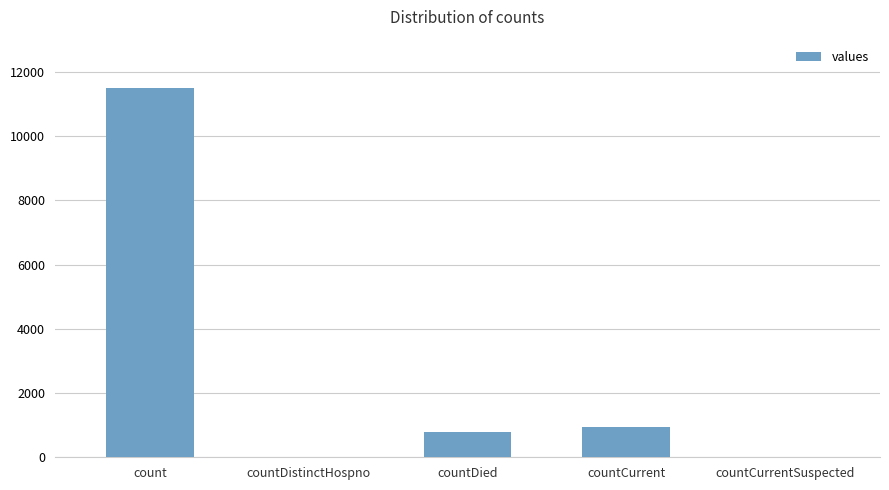

Reading left to right, list all the values displayed in this chart.

11485	0	800	942	0